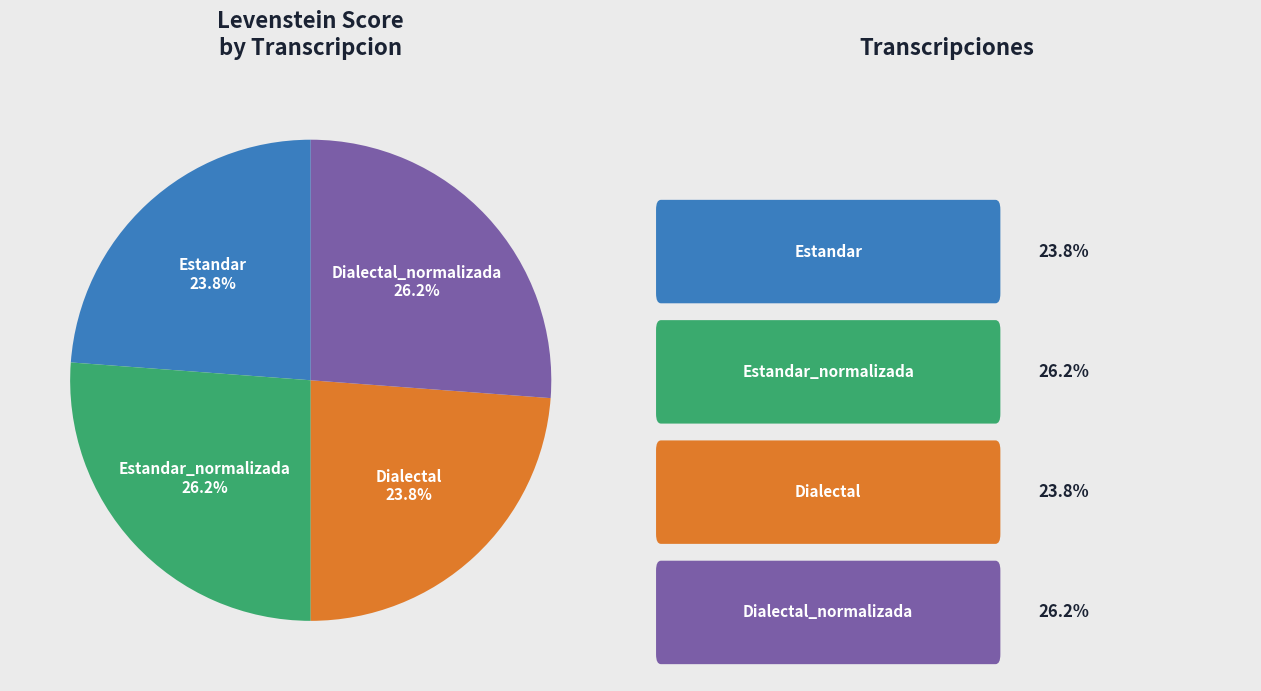

Is there any slice that represents more than half of the pie?

No